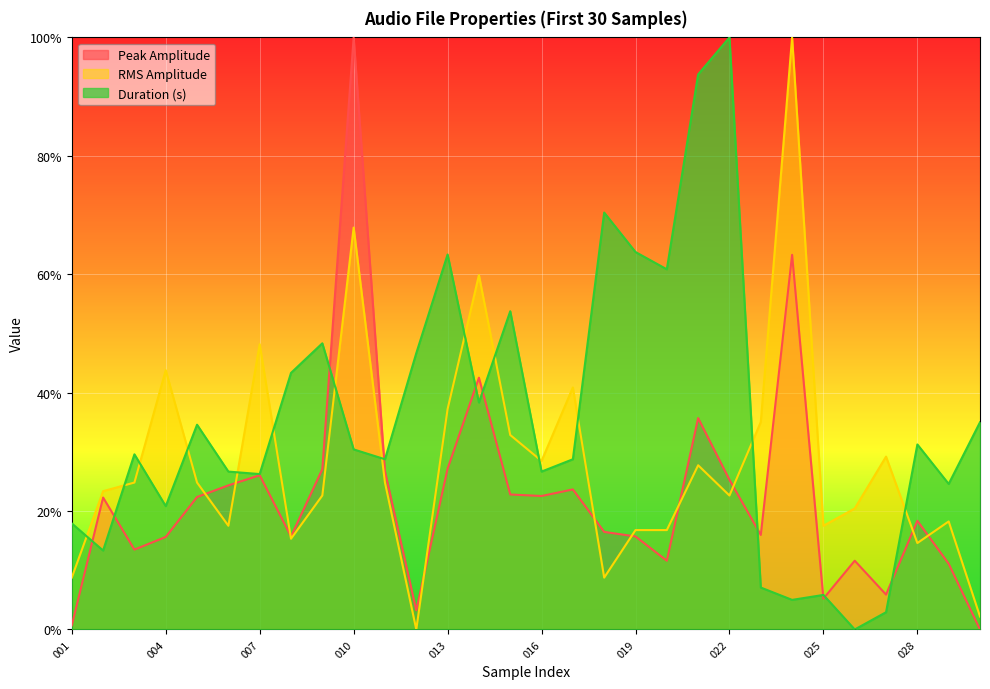

True or false: RMS Amplitude has a value of 0.5 at 007.

True